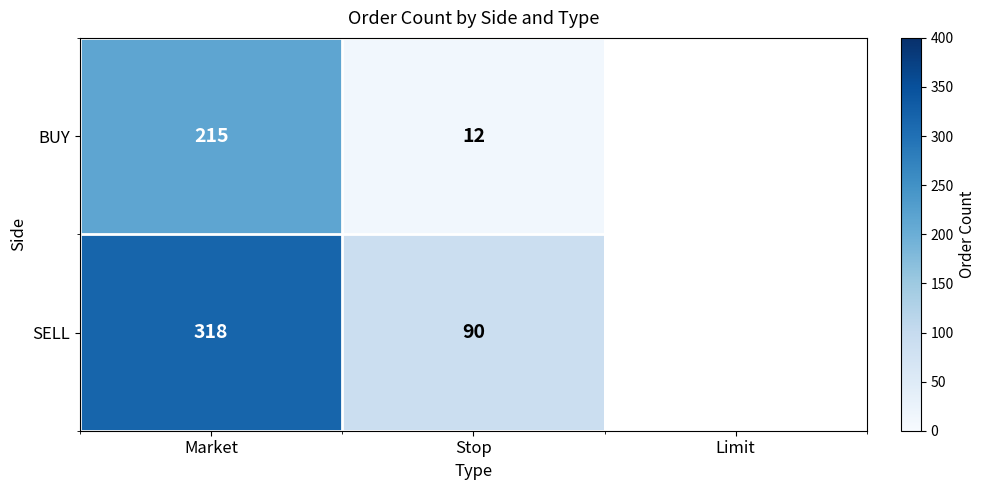

The value of SELL at Stop is 28. True or false?

False